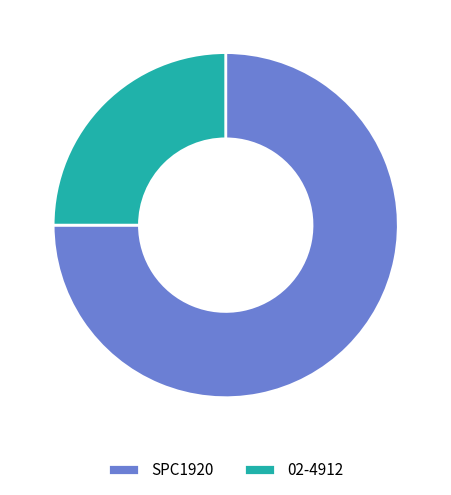

The SPC1920 slice represents 75% of the pie. True or false?

True